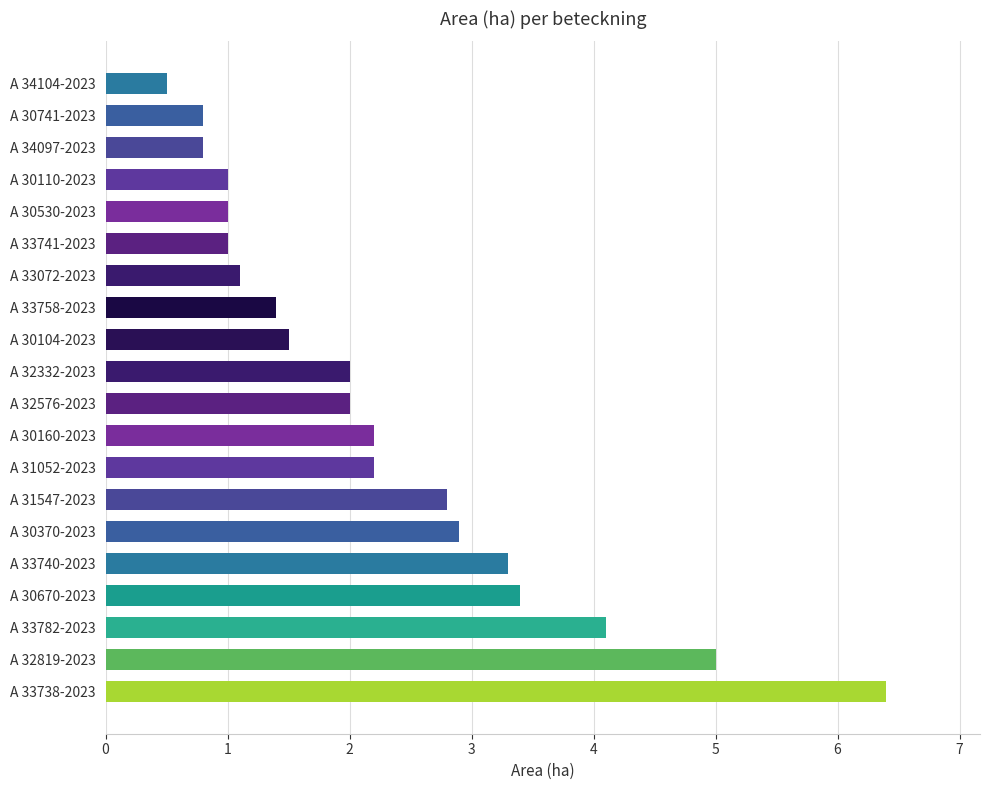

What is the maximum value shown in the chart?

6.4